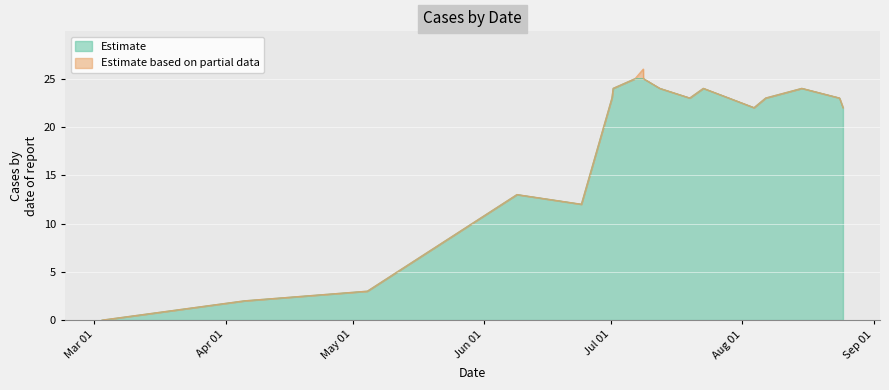

What is the highest value of the Estimate series?

25